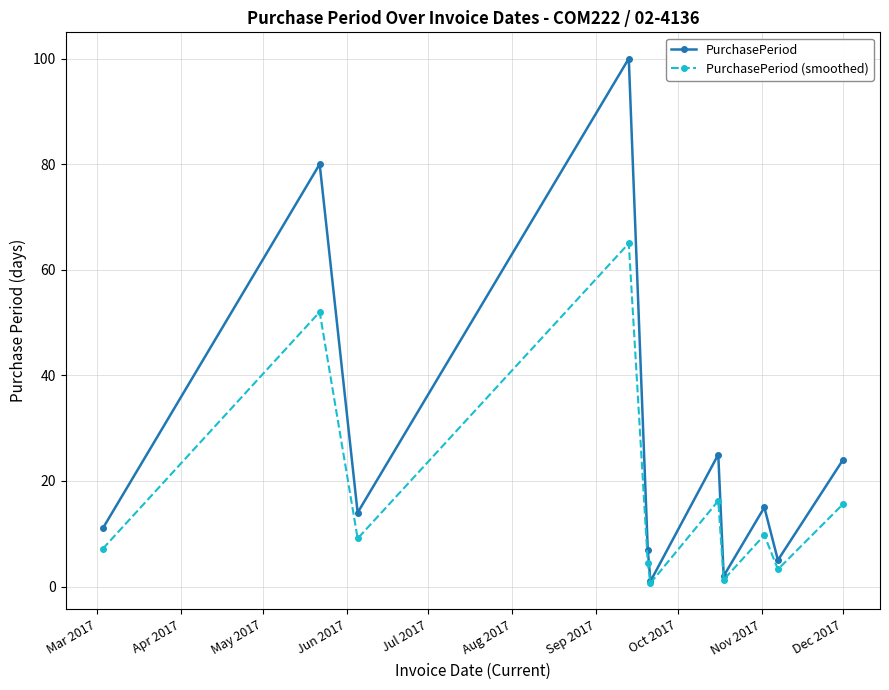

What are all the series names shown in the legend?

PurchasePeriod, PurchasePeriod (smoothed)